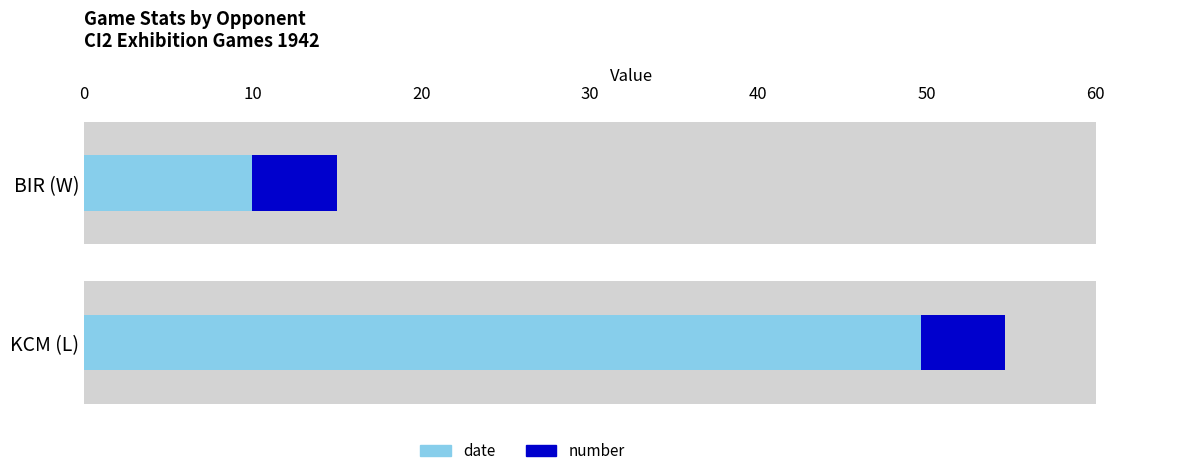

Which series has the largest total across all categories?

date